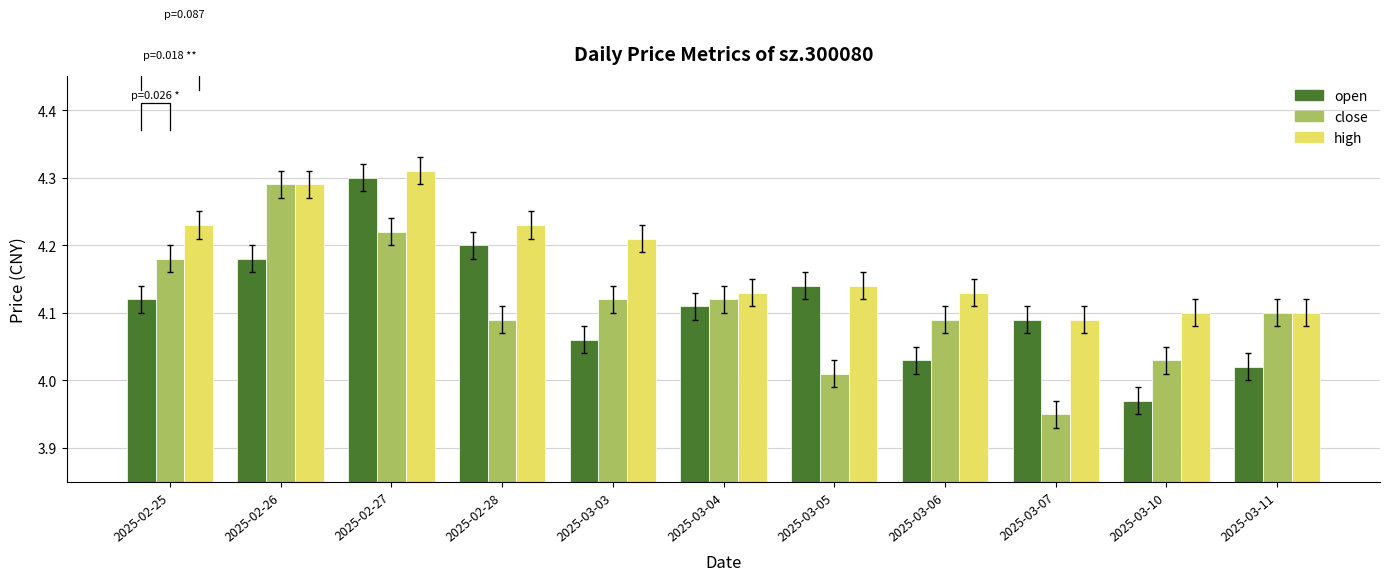

Which series changed the most between 2025-03-04 and 2025-03-06?

open